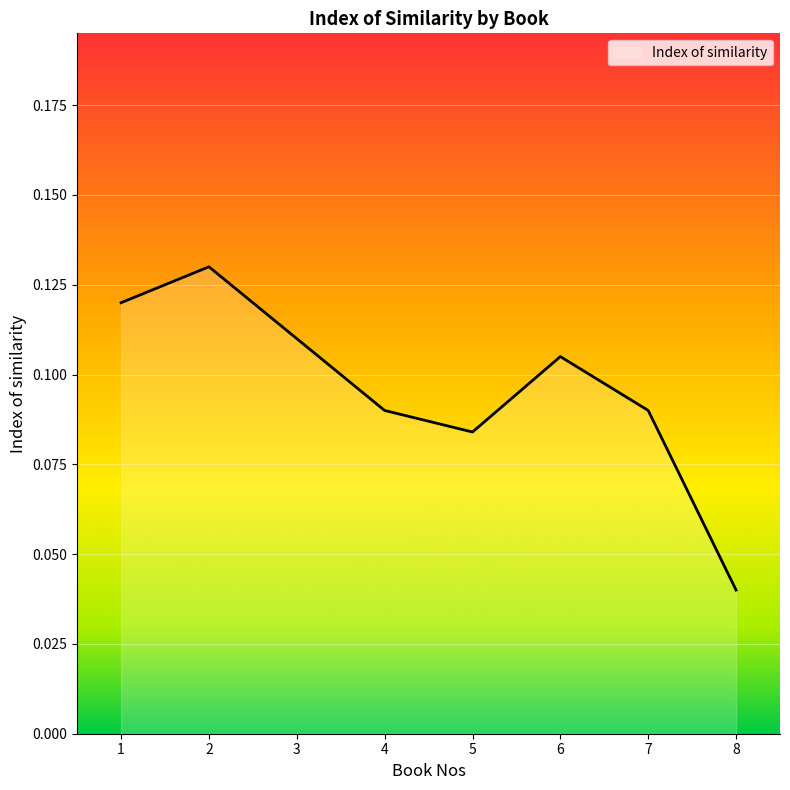

How many interior local peaks (higher than both neighbors) does the data have?

2